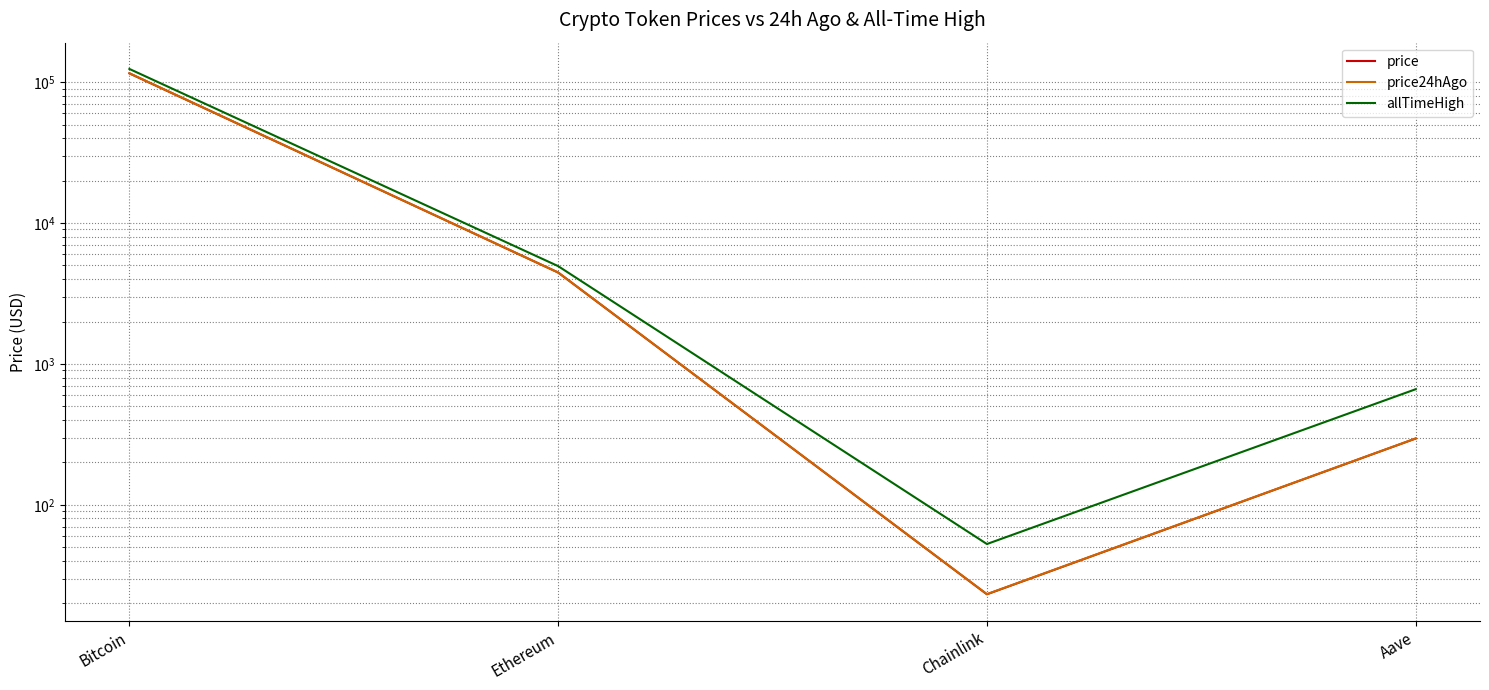

What is the difference between the highest and lowest values at Chainlink?

29.5